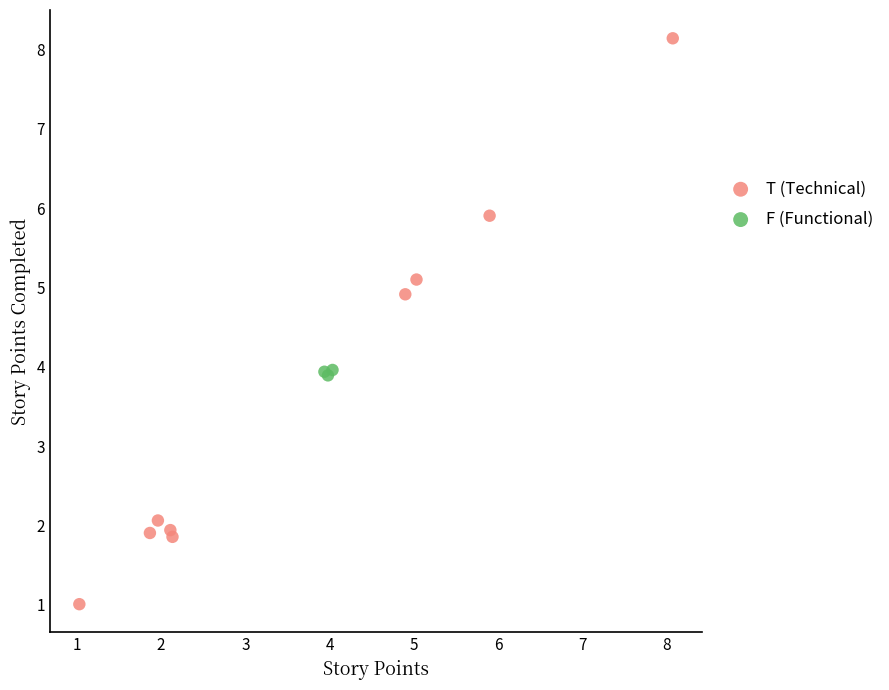

Which series has the widest spread of Y values?

T (Technical)